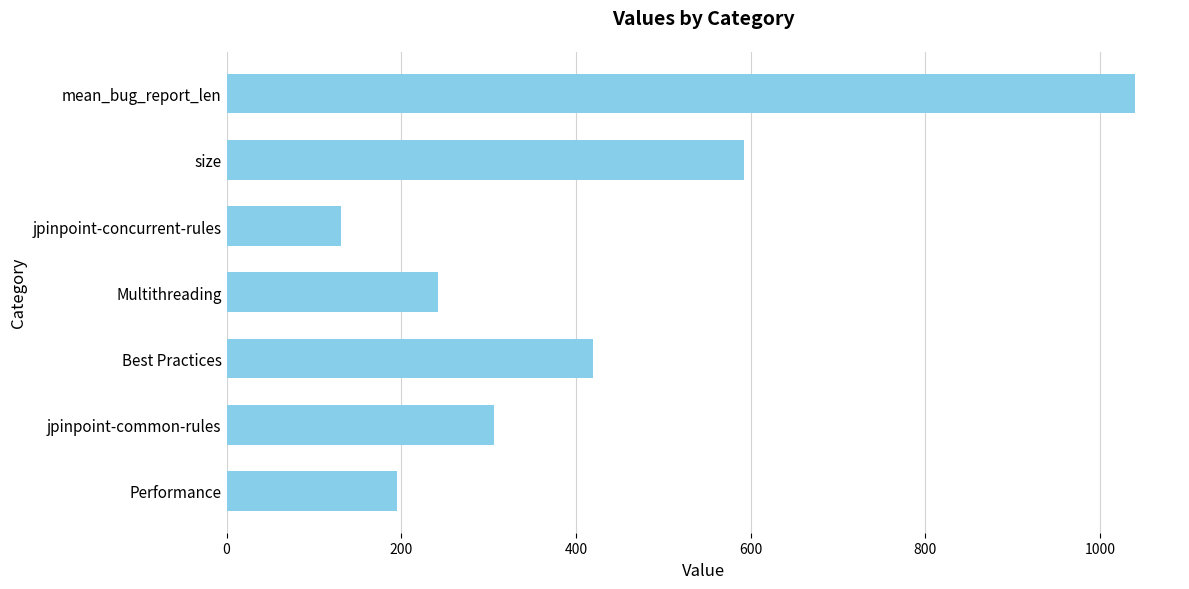

What value does the data have at jpinpoint-concurrent-rules?

131.3